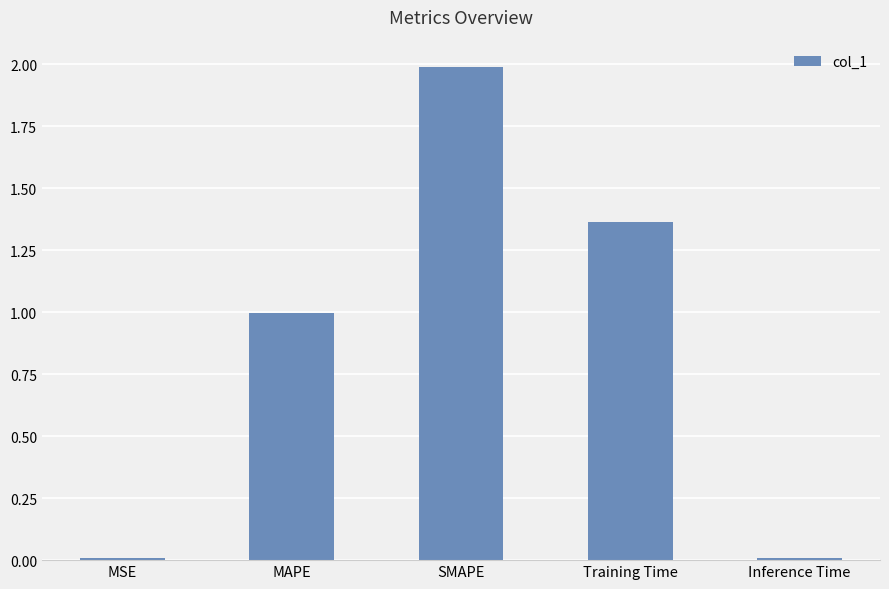

What is the greatest value displayed?

2.0